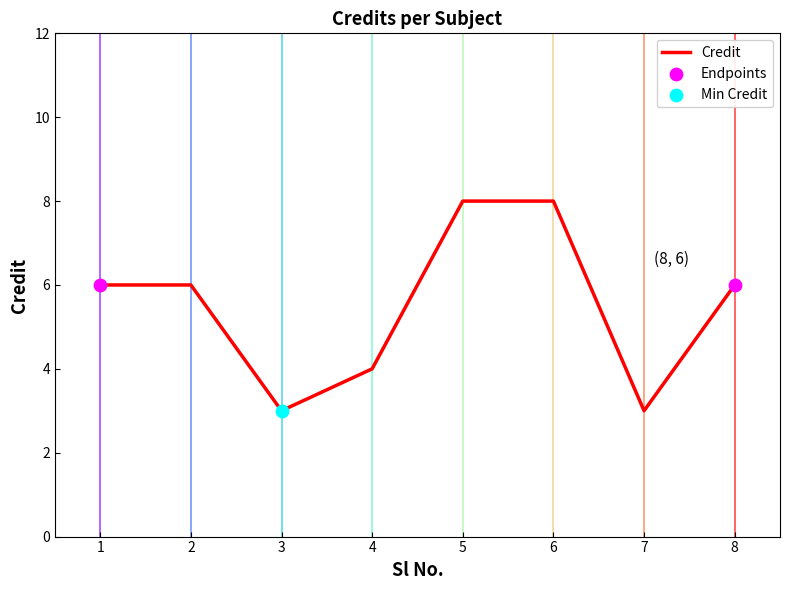

Which has a higher value, 3 or 5?

5